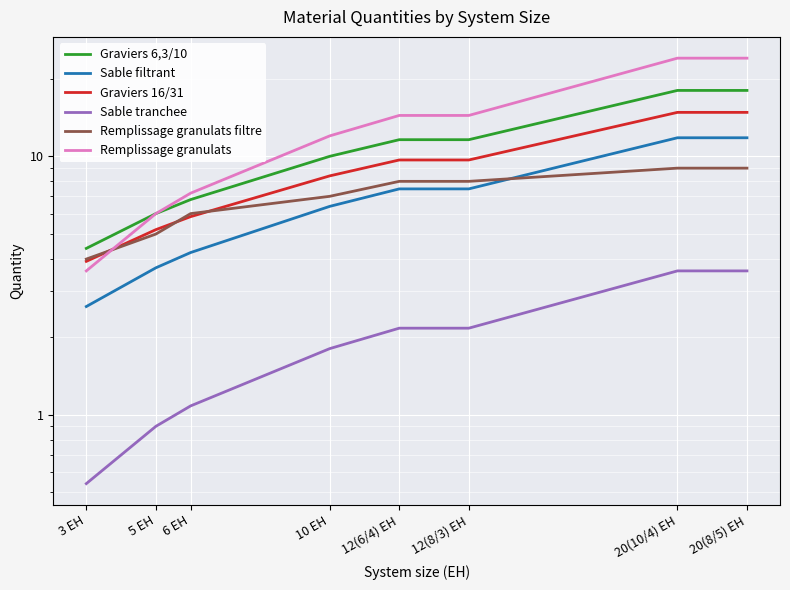

True or false: Remplissage granulats has more than 0 points higher than both neighbors.

False